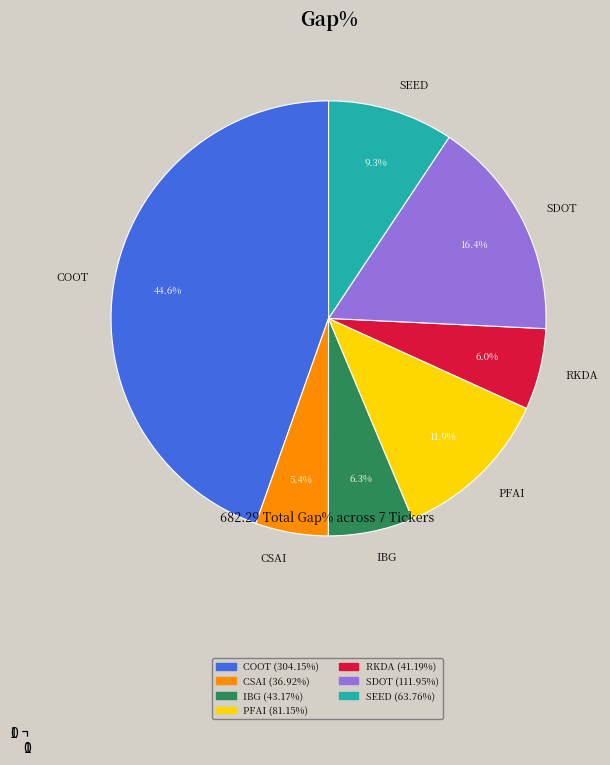

Does any single category account for the majority?

No